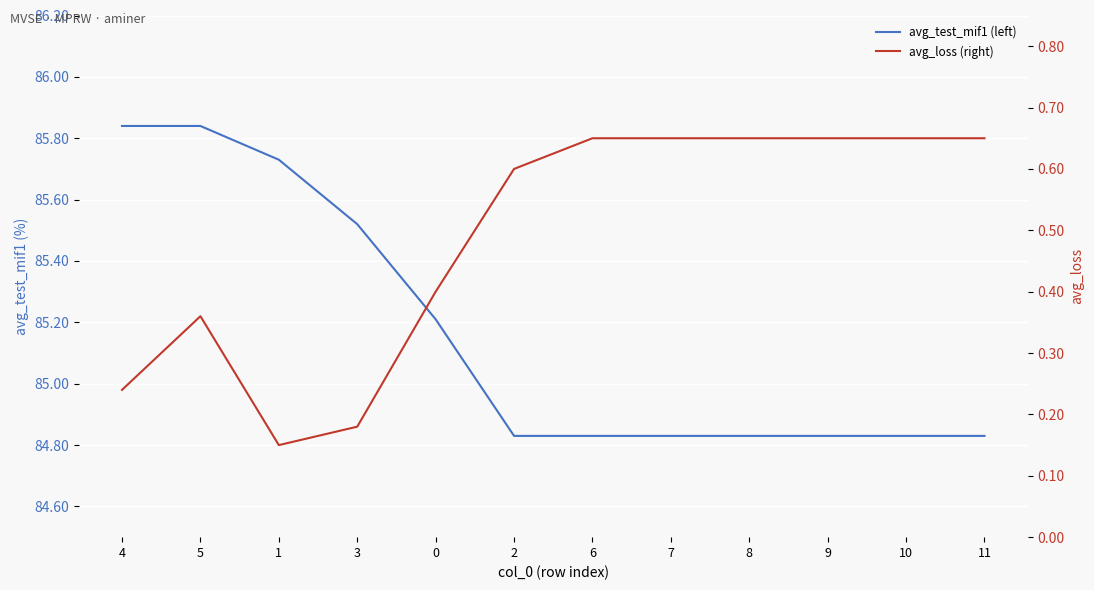

What are all the series names shown in the legend?

avg_test_mif1 (left), avg_loss (right)